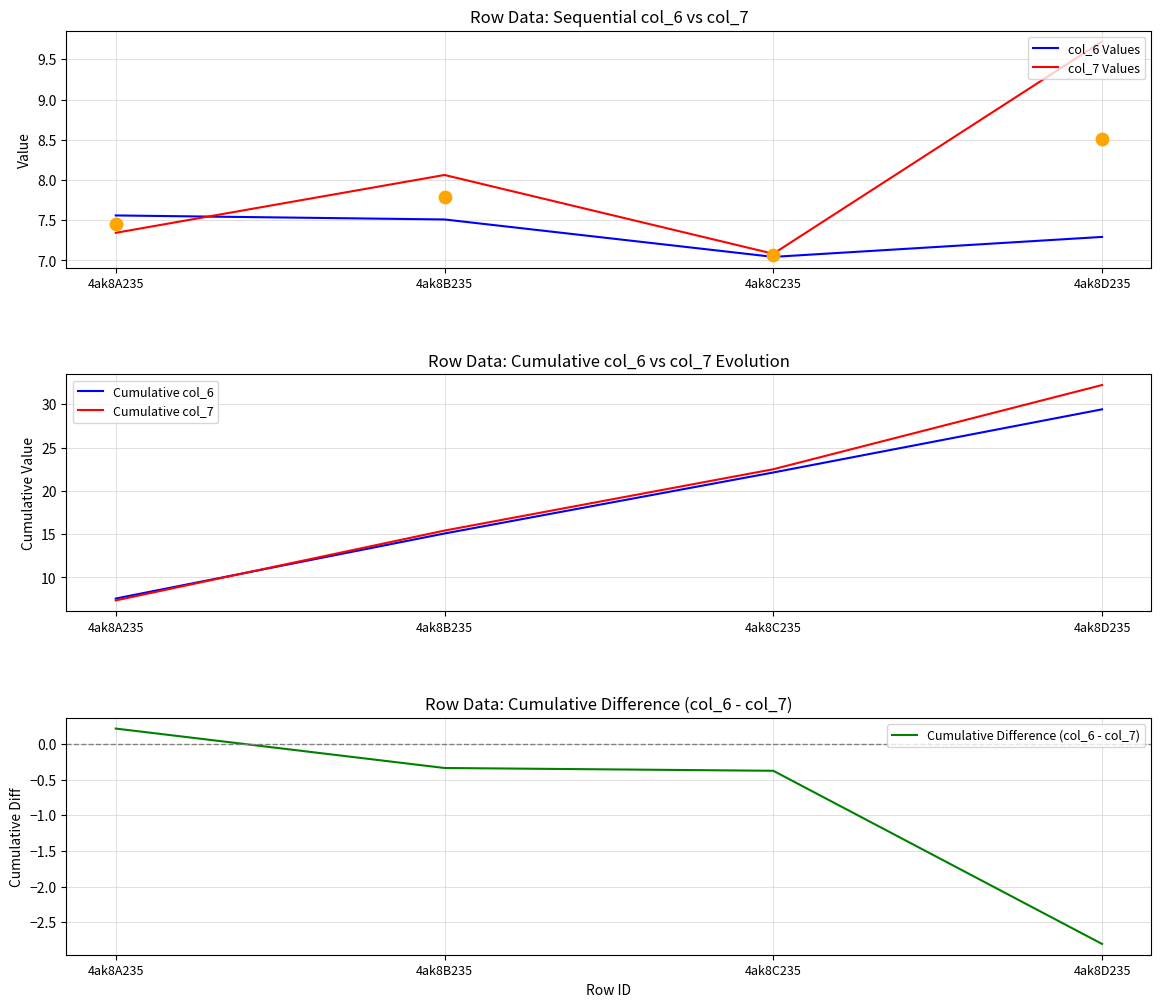

At how many categories does at least one series exceed 19?

2